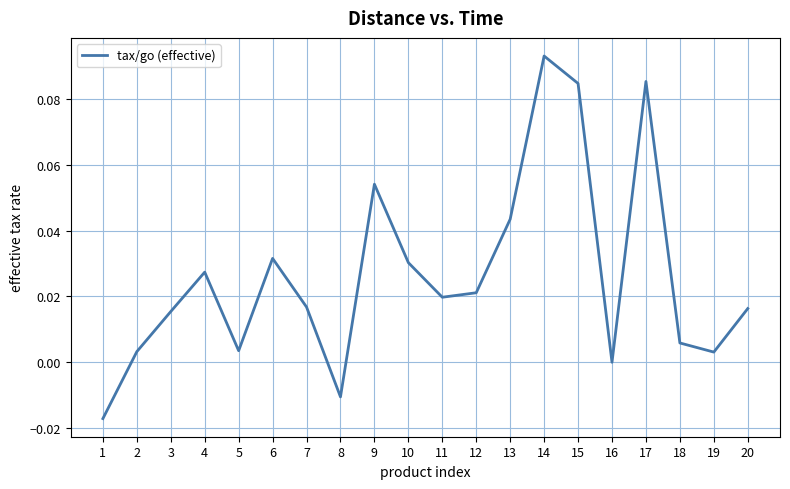

Is it true that the value at 12 is 0.0?

True